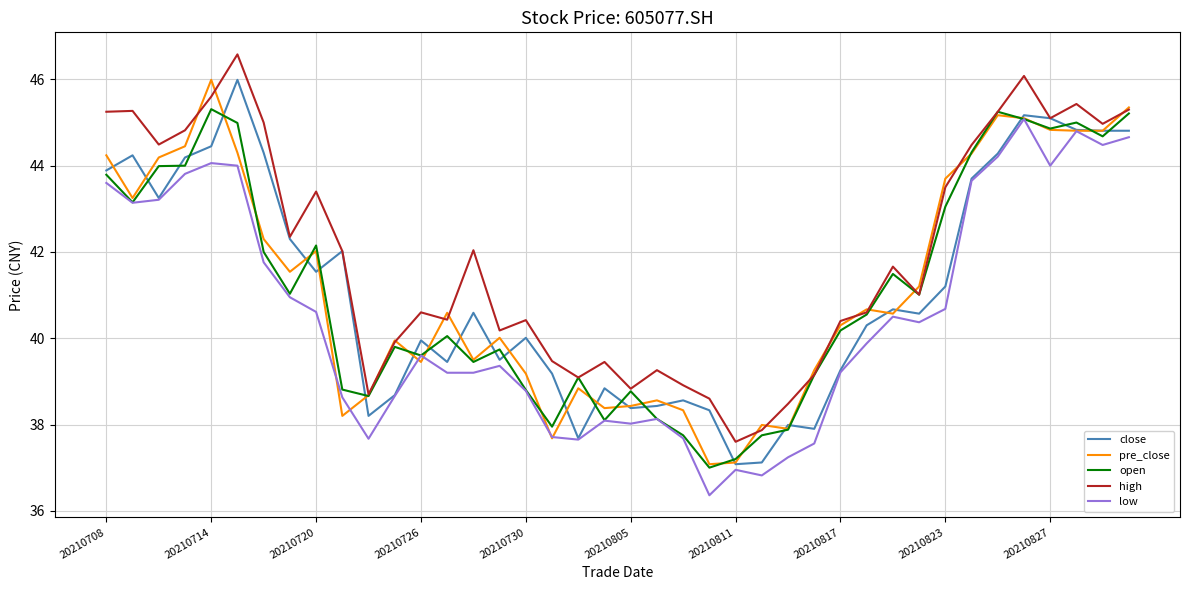

In open, how many points are higher than both neighbors (excluding endpoints)?

10